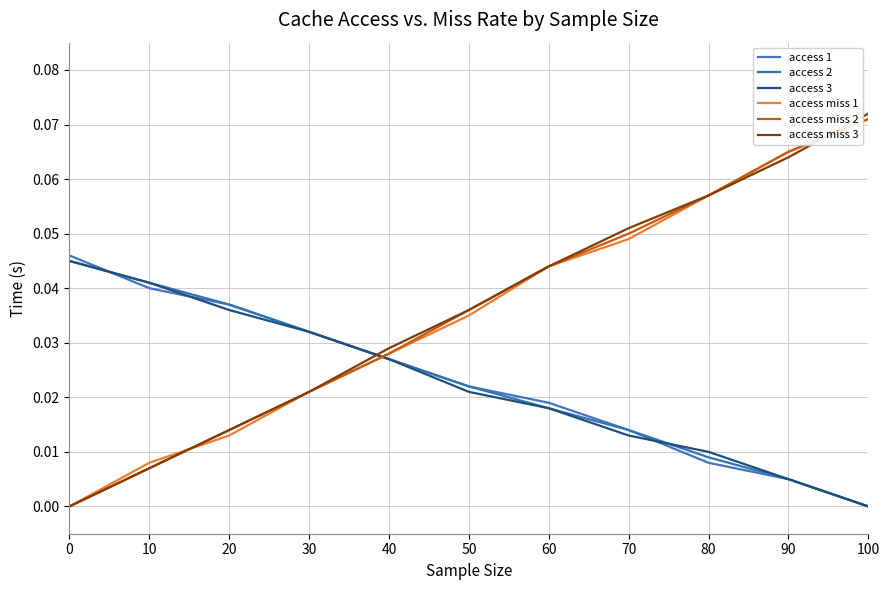

Reading left to right, list all the values displayed in this chart.

access 1: 0.0	0.0	0.0	0.0	0.0	0.0	0.0	0.0	0.0	0.0	0.0
access 2: 0.0	0.0	0.0	0.0	0.0	0.0	0.0	0.0	0.0	0.0	0.0
access 3: 0.0	0.0	0.0	0.0	0.0	0.0	0.0	0.0	0.0	0.0	0.0
access miss 1: 0.0	0.0	0.0	0.0	0.0	0.0	0.0	0.0	0.1	0.1	0.1
access miss 2: 0.0	0.0	0.0	0.0	0.0	0.0	0.0	0.1	0.1	0.1	0.1
access miss 3: 0.0	0.0	0.0	0.0	0.0	0.0	0.0	0.1	0.1	0.1	0.1